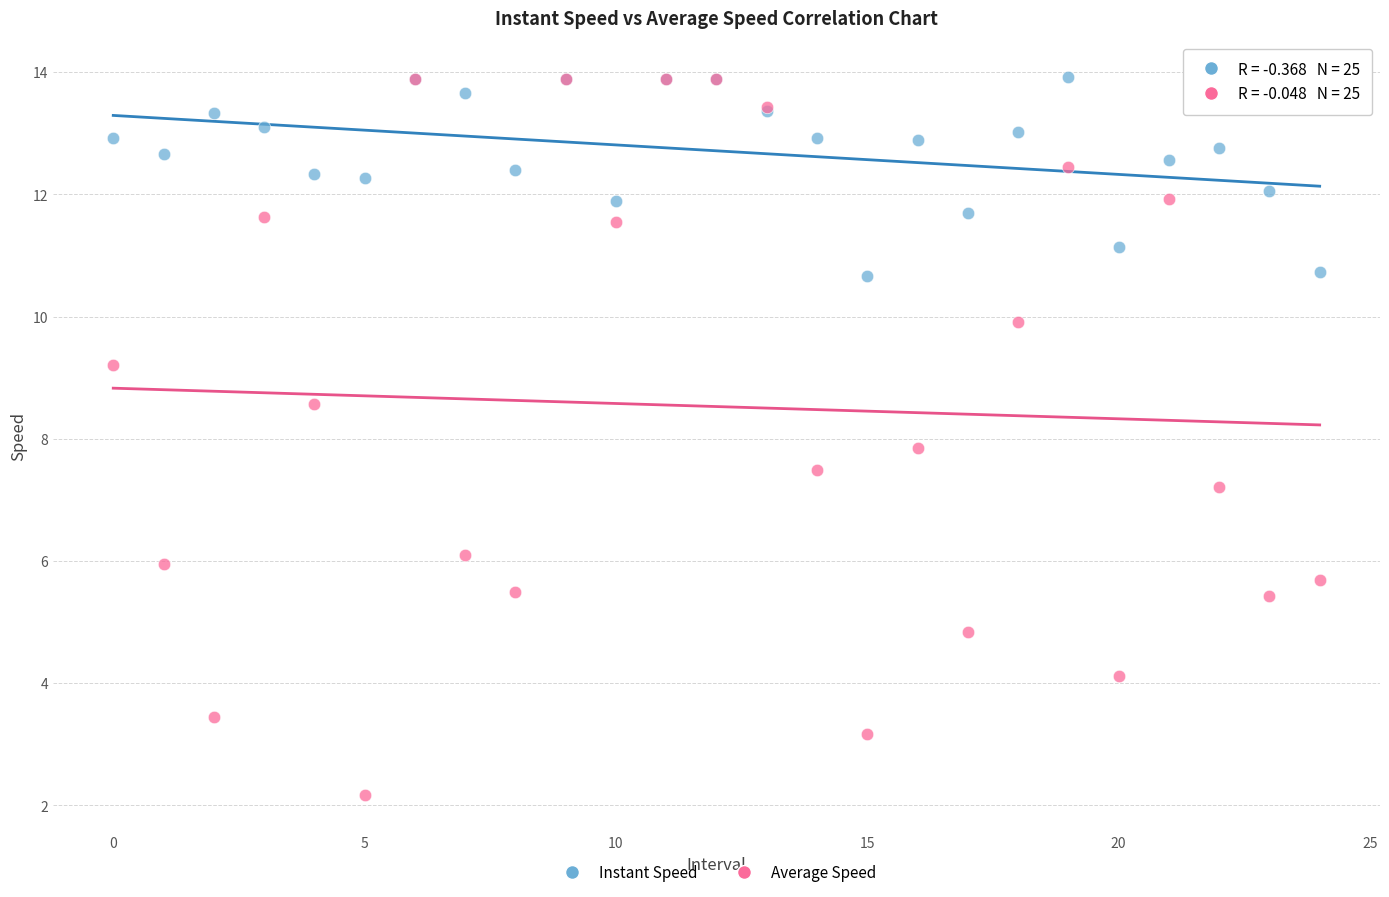

In the Average Speed series, what Y value is closest to 8?

7.8